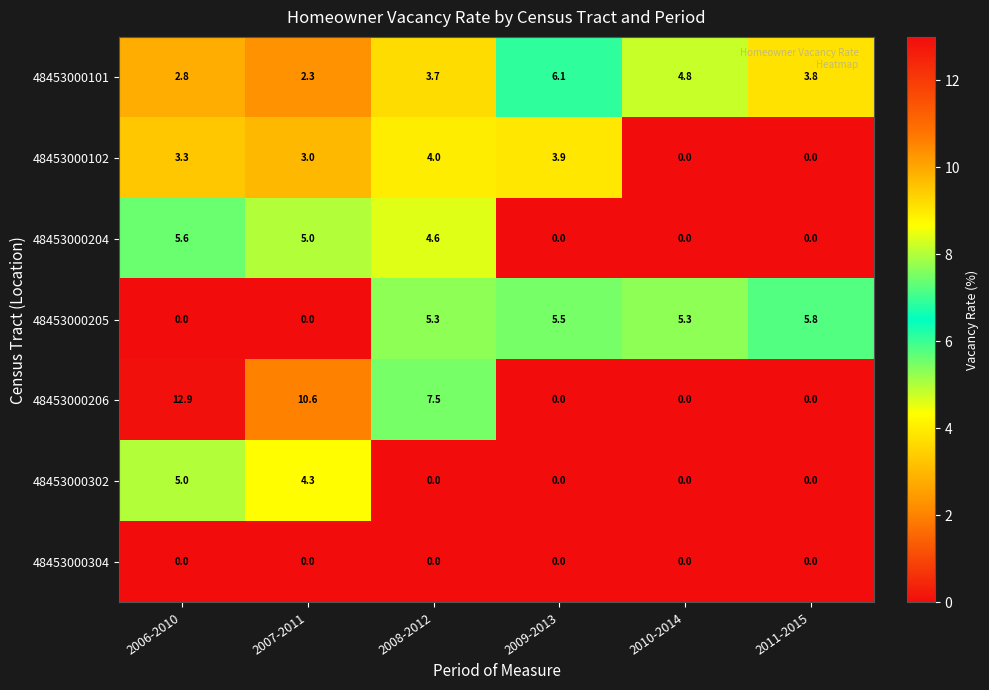

Which series changed the most between 2006-2010 and 2008-2012?

48453000206